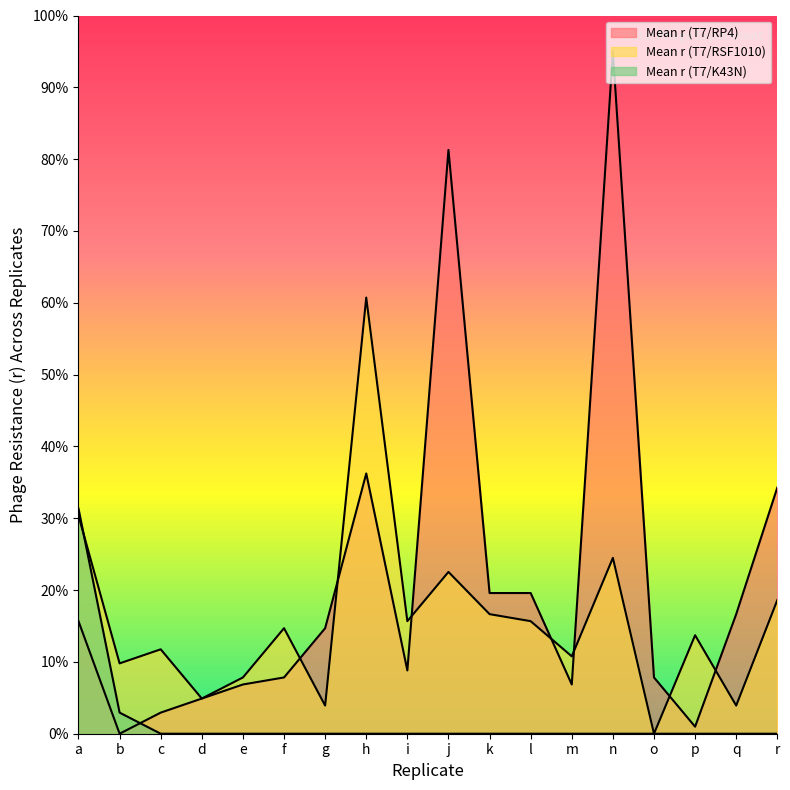

Reading left to right, extract all data points from this chart.

Mean r (T7/RP4): 15.7	0.0	2.9	4.9	6.9	7.8	14.7	36.2	8.8	81.3	19.6	19.6	6.9	95.0	7.8	1.0	16.6	34.3
Mean r (T7/RSF1010): 30.4	9.8	11.8	4.9	7.8	14.7	3.9	60.7	15.7	22.5	16.6	15.7	10.8	24.5	0.0	13.7	3.9	18.6
Mean r (T7/K43N): 31.3	2.9	0.0	0.0	0.0	0.0	0.0	0.0	0.0	0.0	0.0	0.0	0.0	0.0	0.0	0.0	0.0	0.0